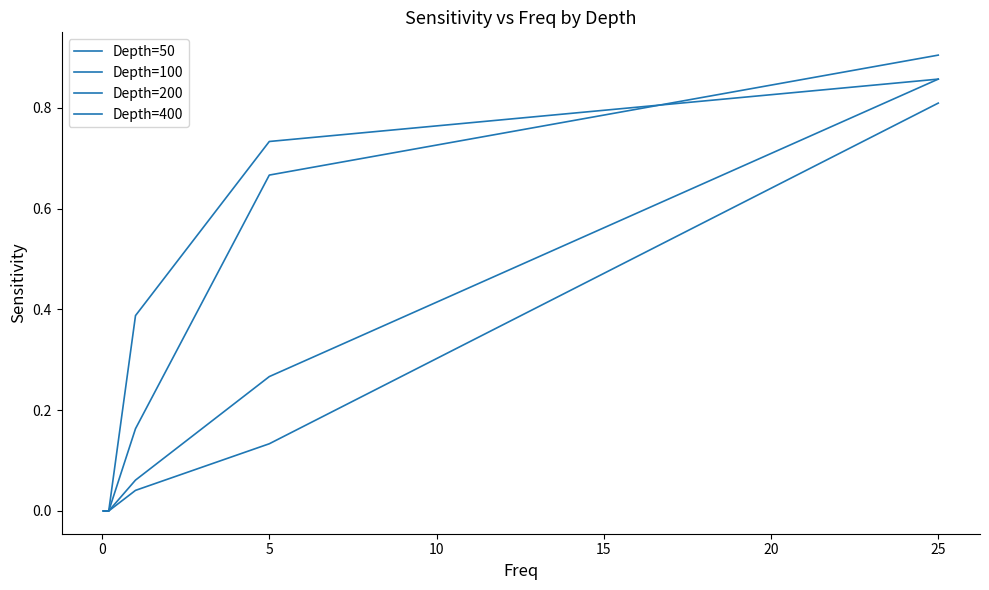

How many lines are shown in the chart?

4